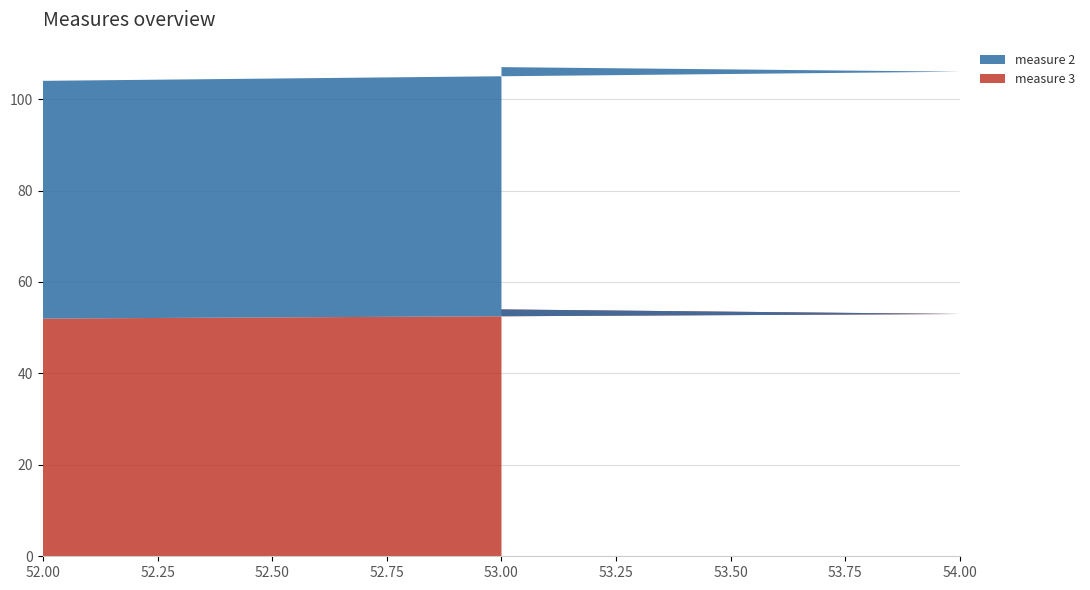

Reading right to left, list all the values displayed in this chart.

measure 3: 52=52	54=53	53=54
measure 2: 52=52	54=53	53=53